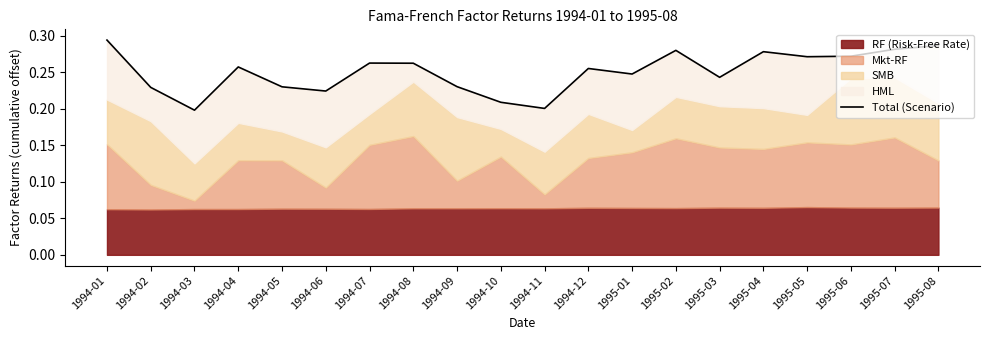

Does the chart have visible grid lines?

No